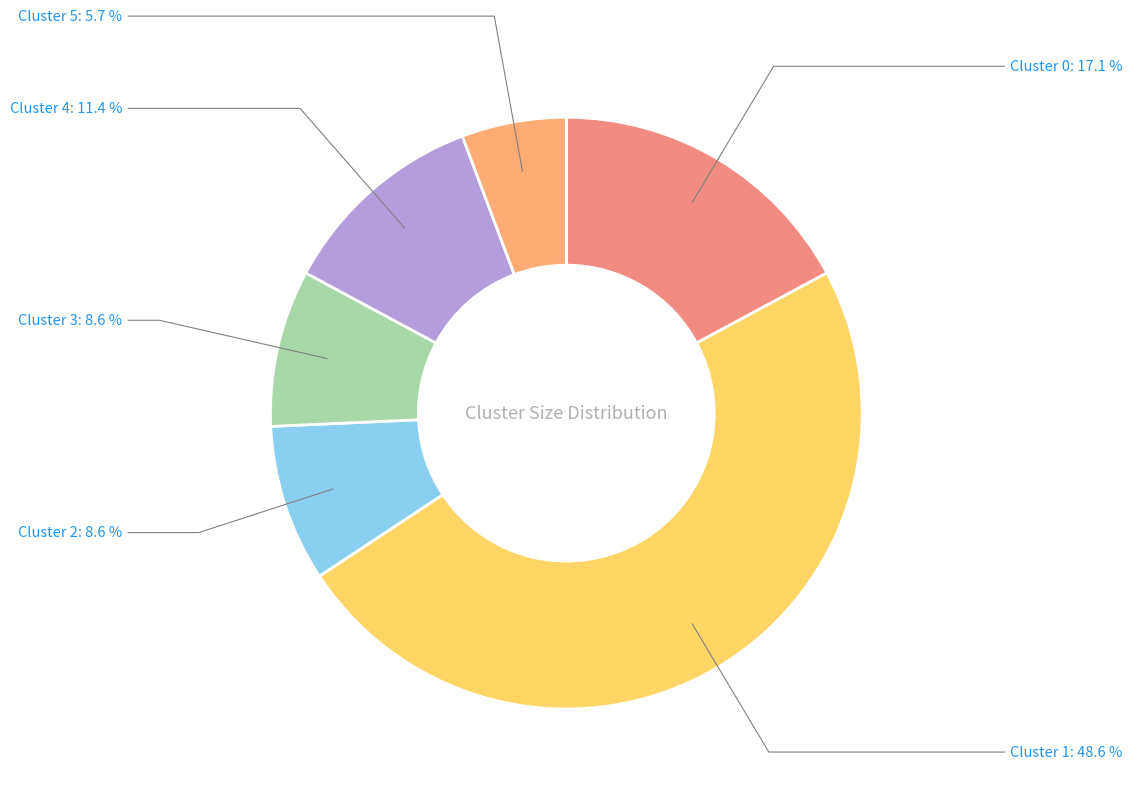

What is the largest slice in the pie chart?

Cluster 1